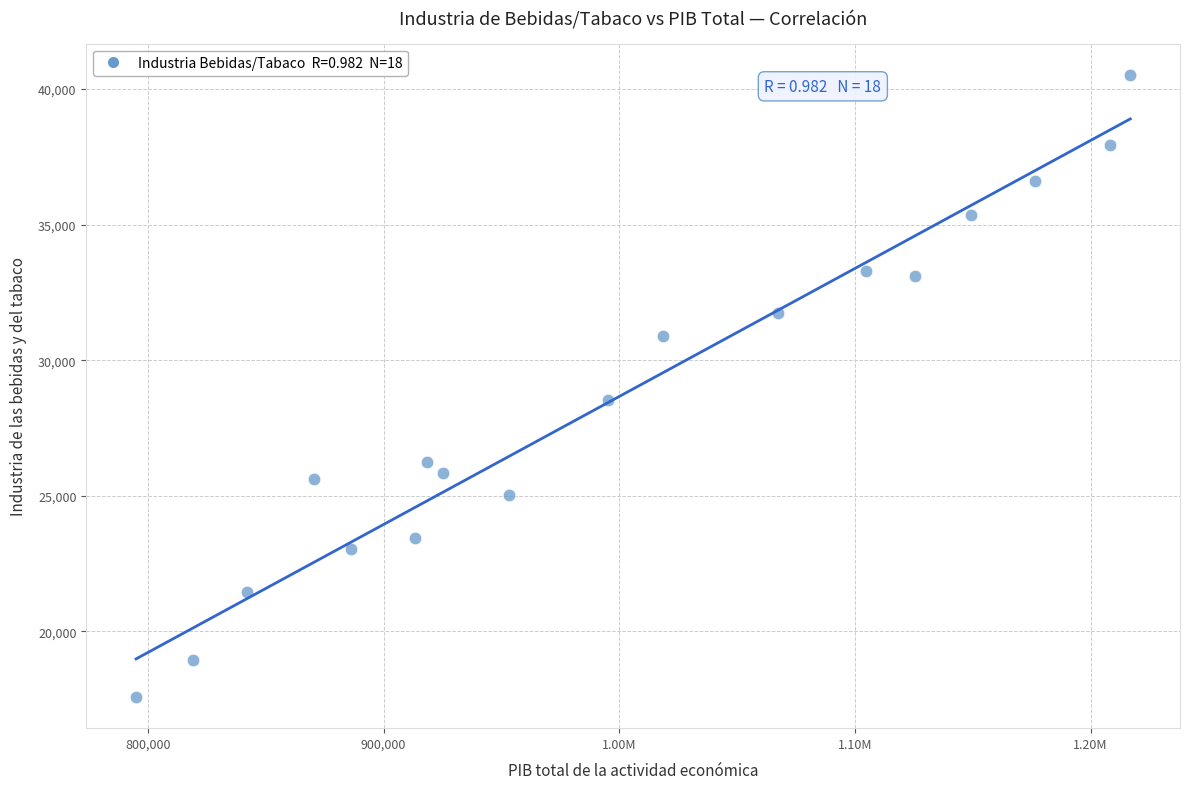

What Y value in the scatter plot is closest to 29050?

28535.2